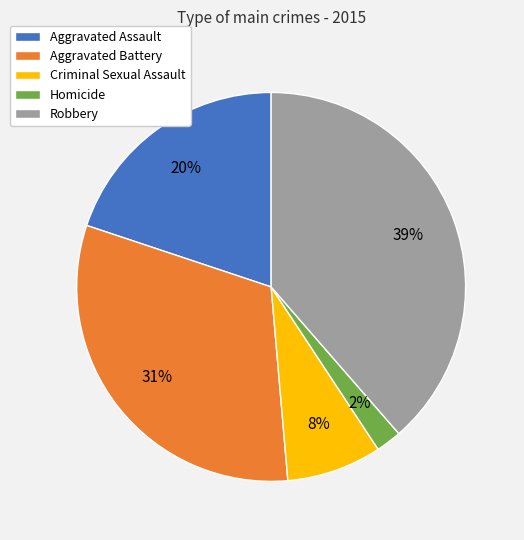

To the nearest percent, what is the average slice percentage?

20%